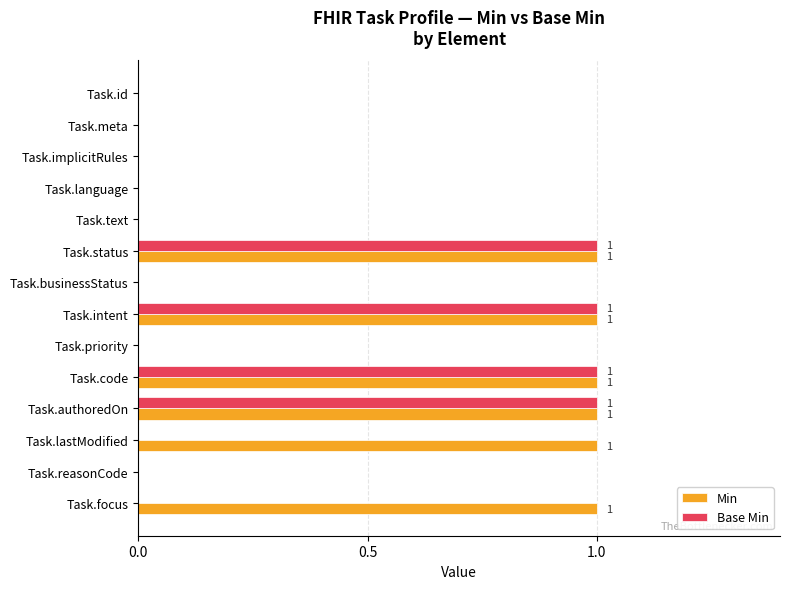

Count the Base Min values in the range 0 to 1.

14